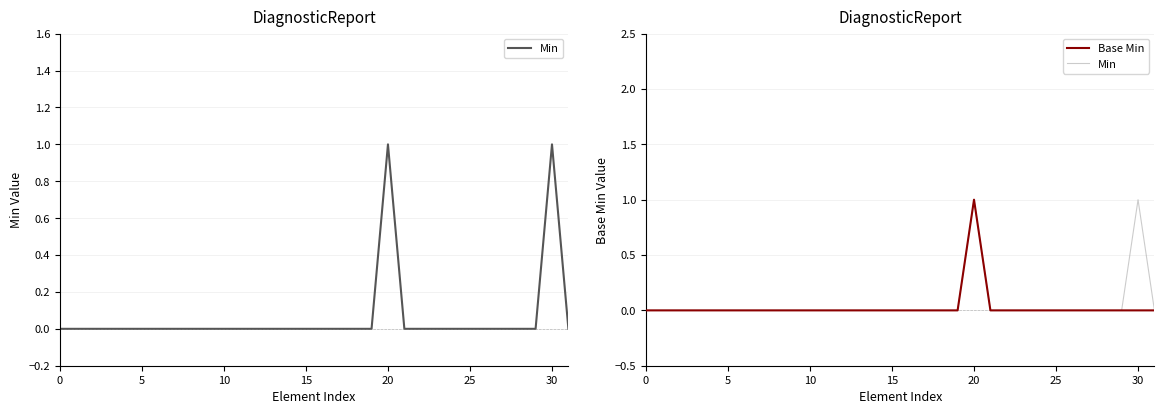

What is the sum of all Min values?

2